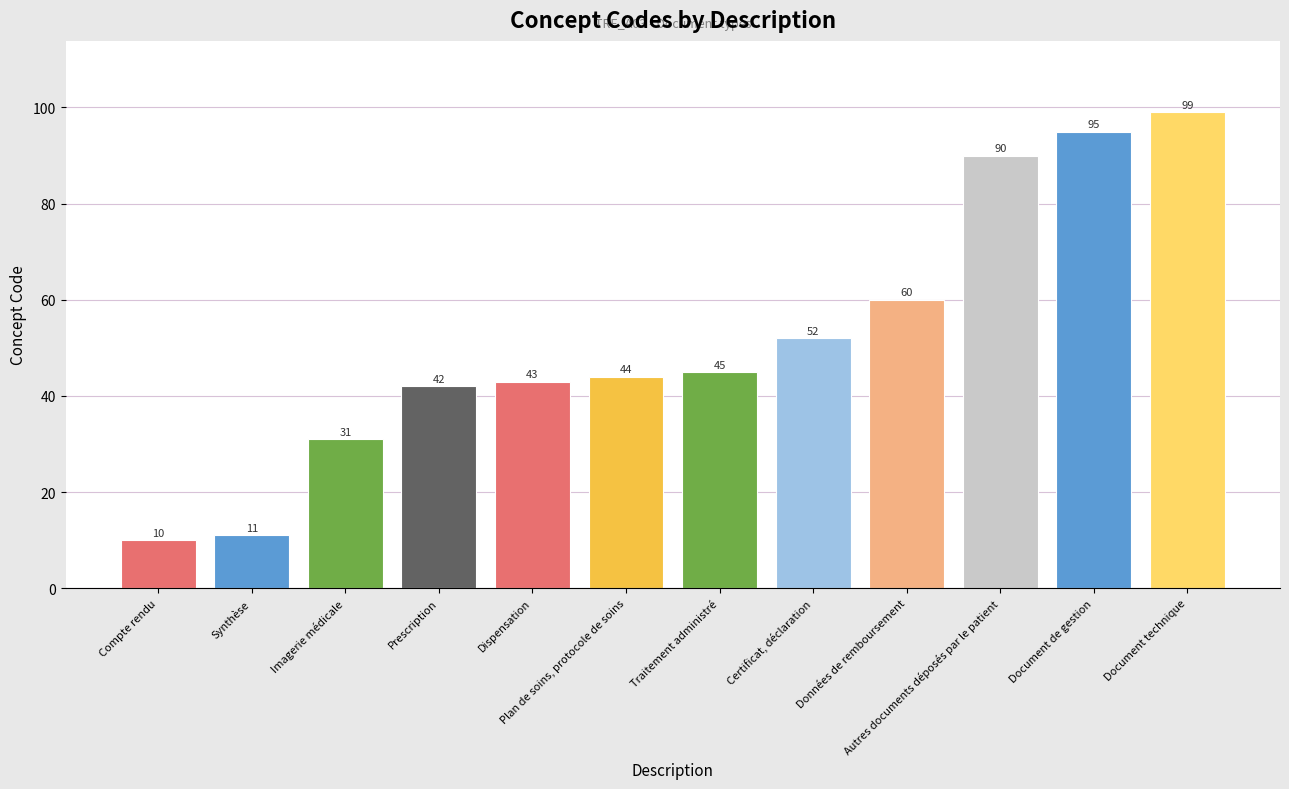

What is the sum of the values at Compte rendu and Dispensation?

53